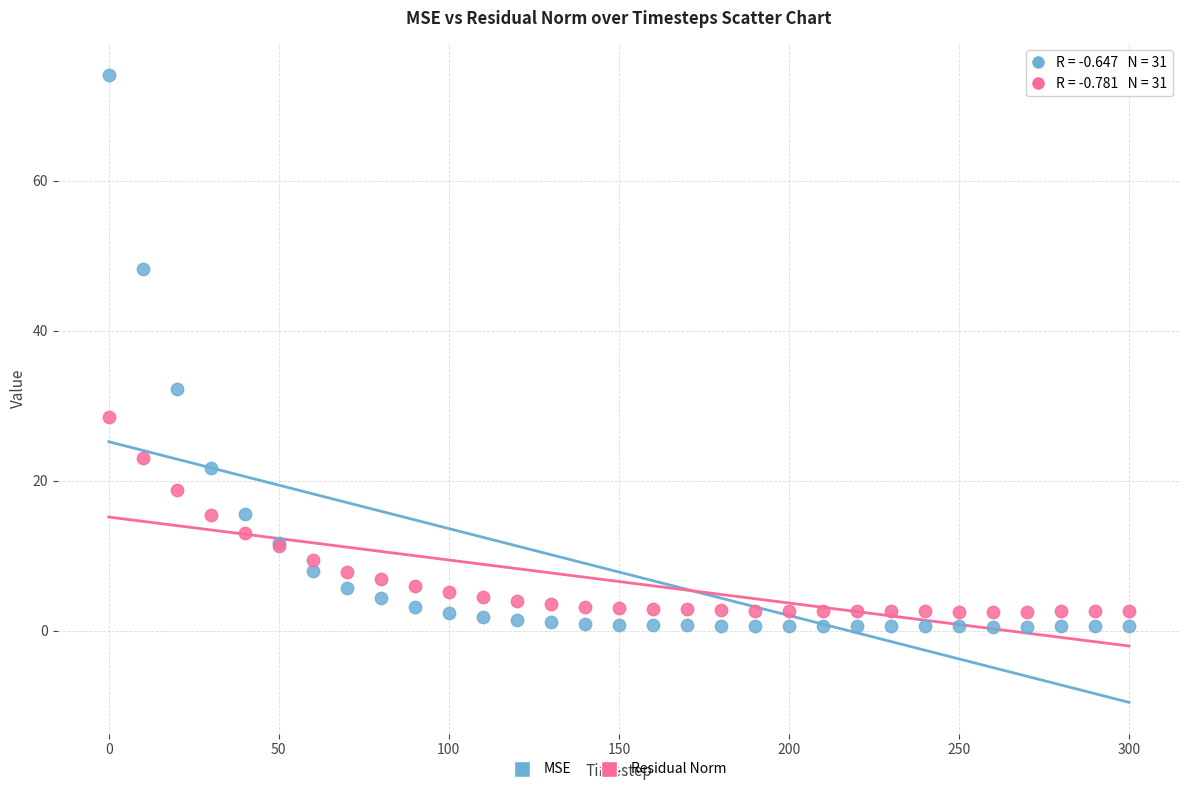

What is the X range (max minus min) for the scatter plot?

300.0